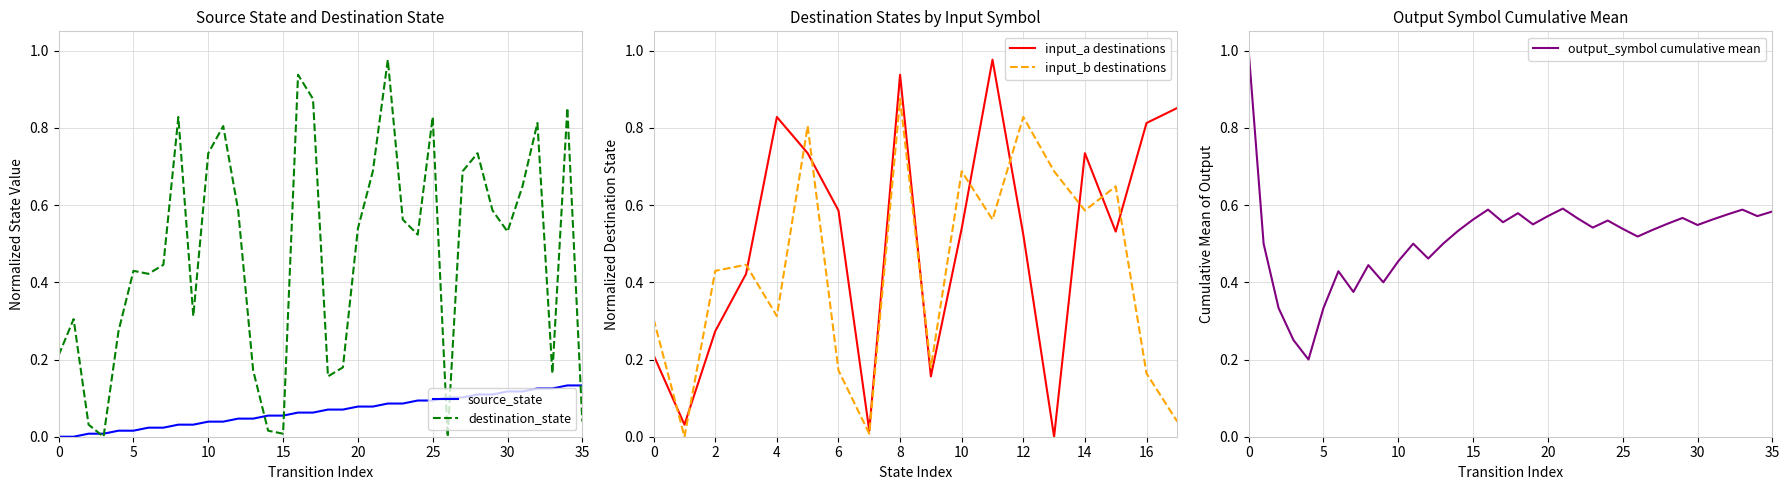

The source_state series shows 0.0 at 5. True or false?

True